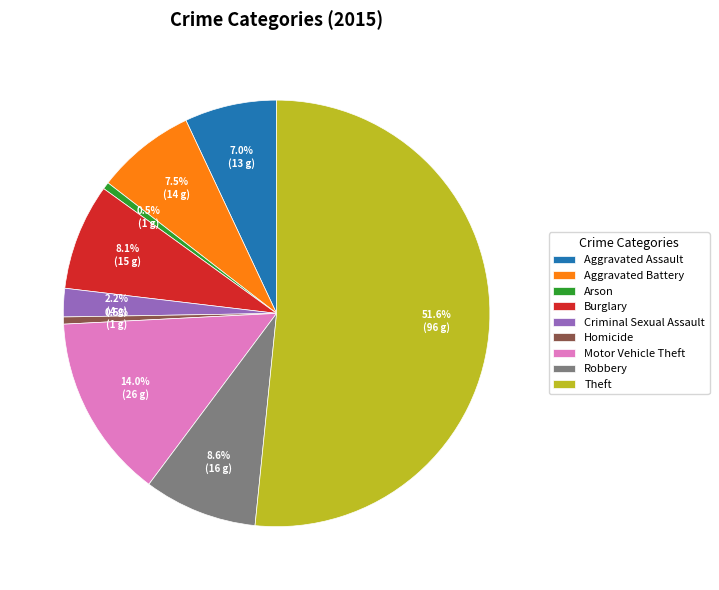

To the nearest percent, what is the average slice percentage?

11%